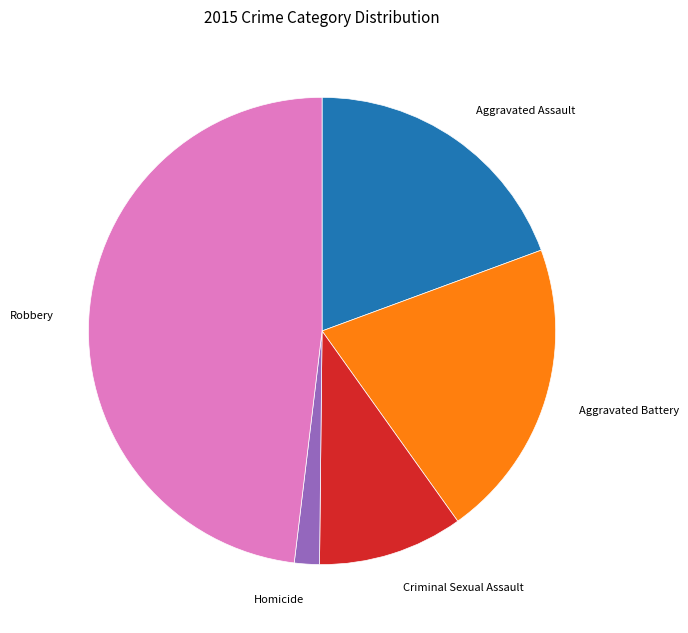

Does any single category account for the majority?

No